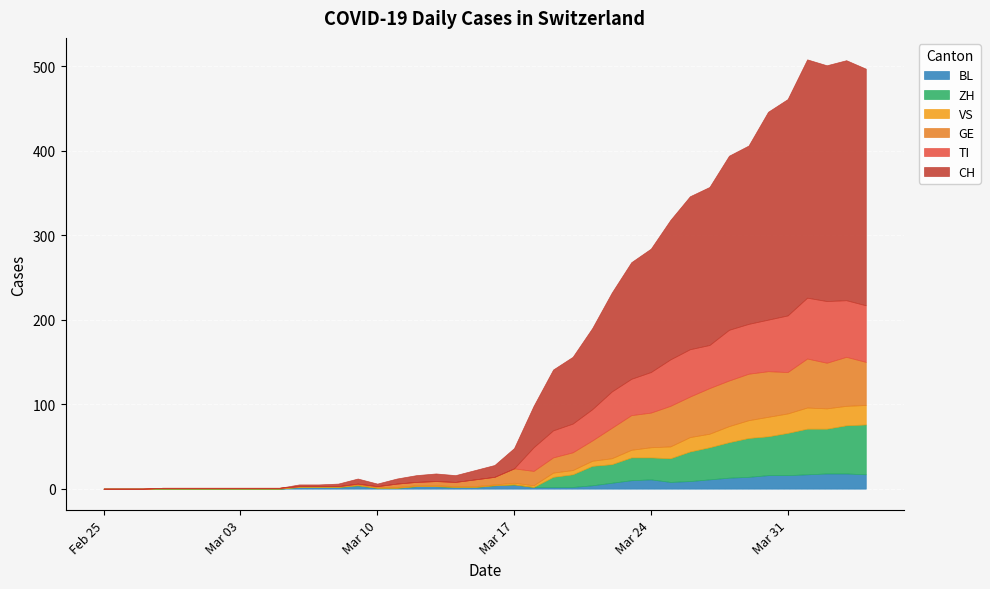

Does the chart display data point markers on the line(s)?

No